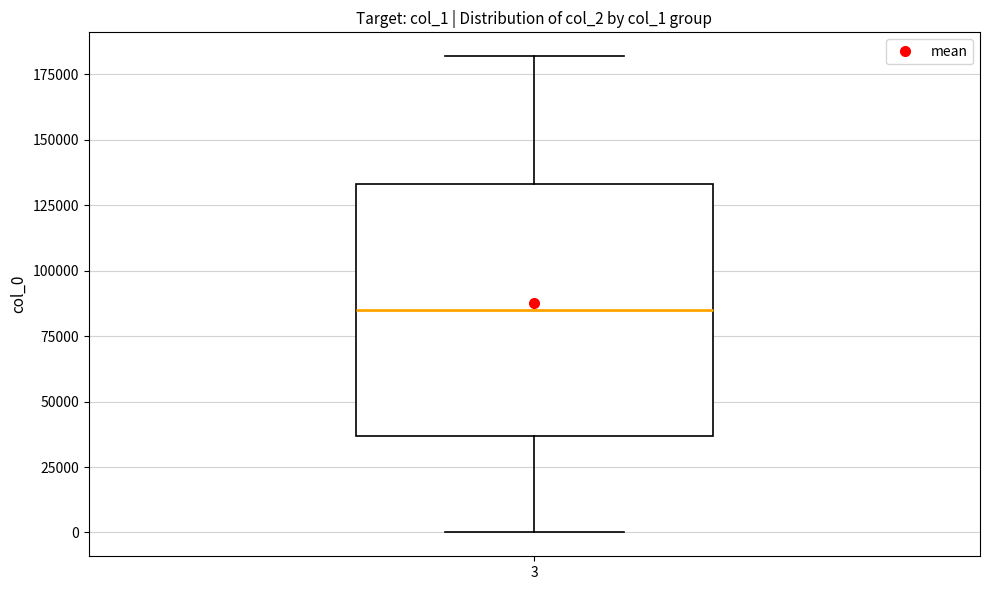

Transcribe this box plot: give where the median line is, the range the box spans, and where the two whiskers end, as read against the y-axis. The values are not printed on the chart, so give them approximately, as read against the axis.

median 85000, box 35000 to 135000, whiskers 0 to 180000